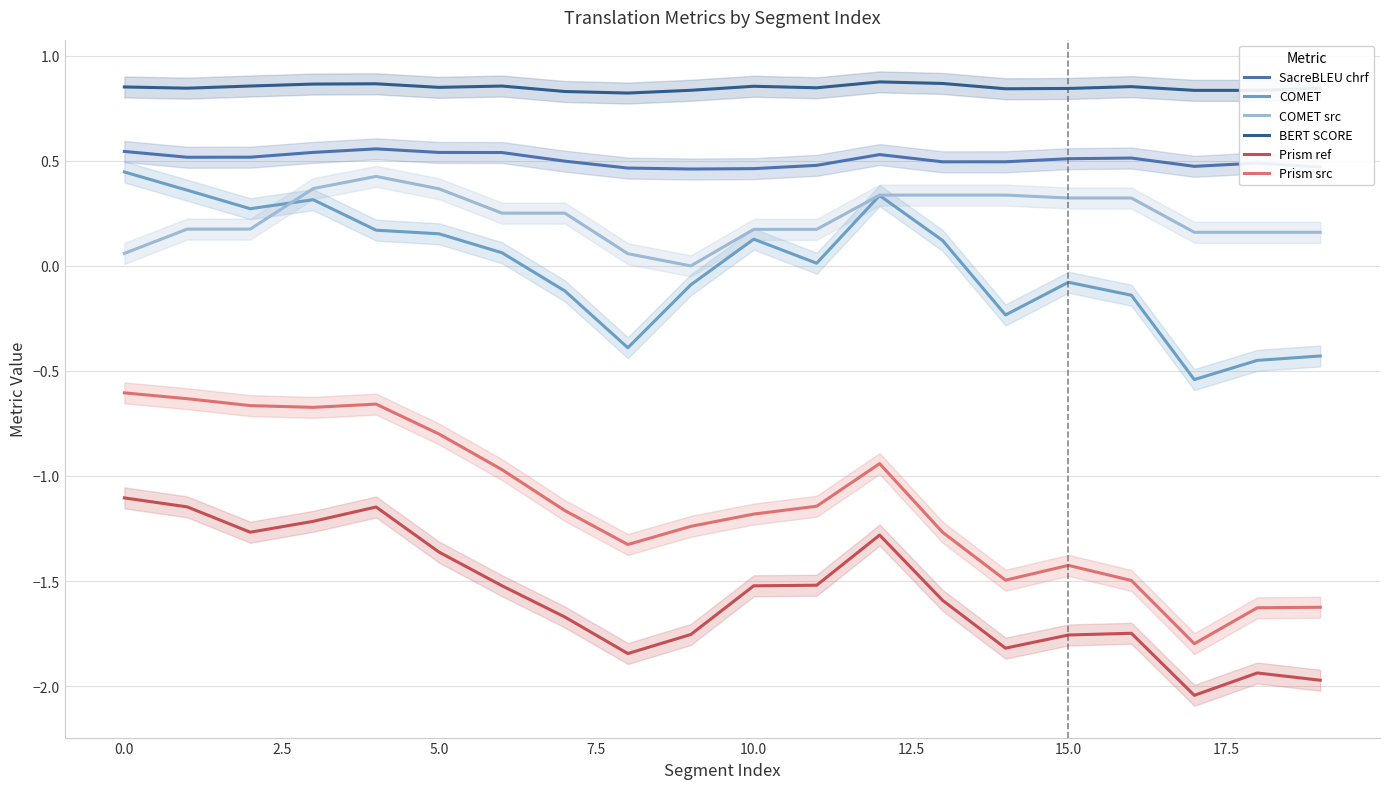

Count the number of data series in this chart.

6